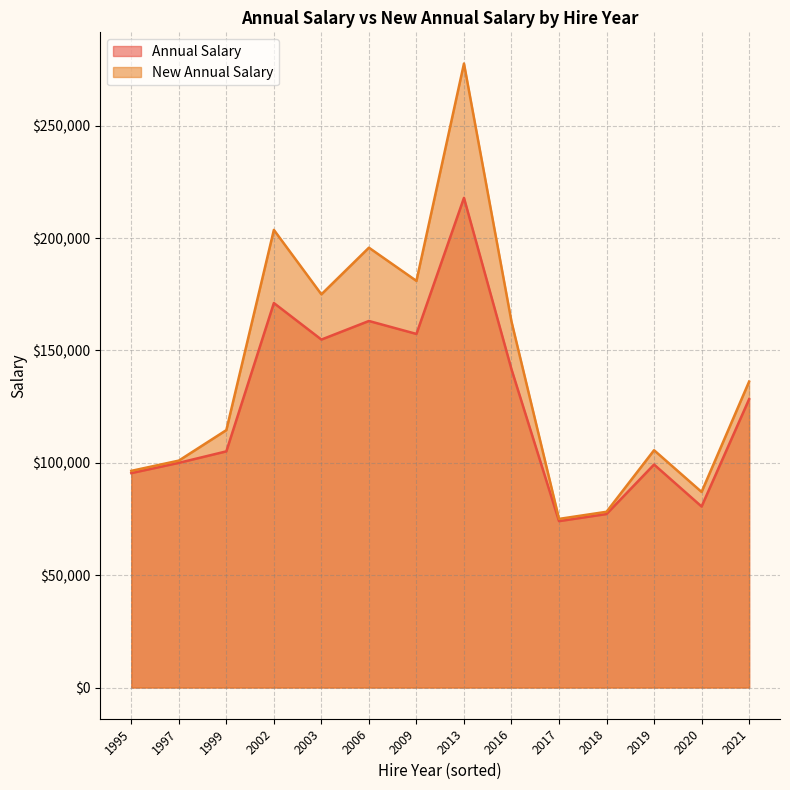

What is the difference between the highest and lowest values at 2003?

20127.6